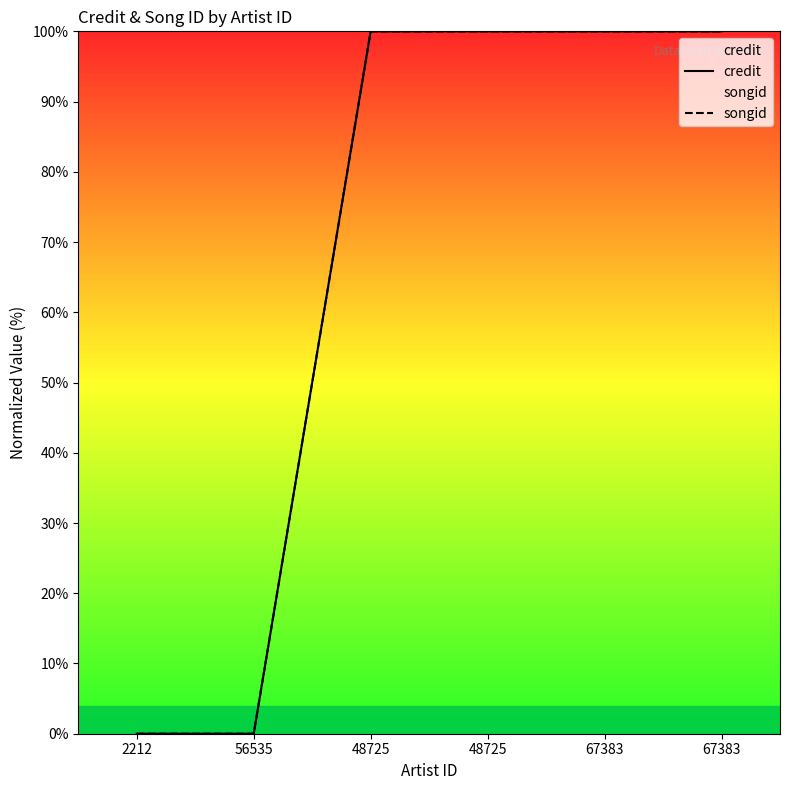

How many values in credit are above zero?

4